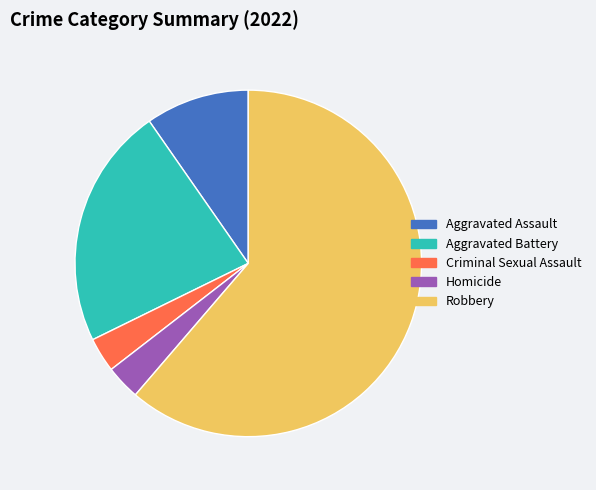

Which slice is the largest?

Robbery